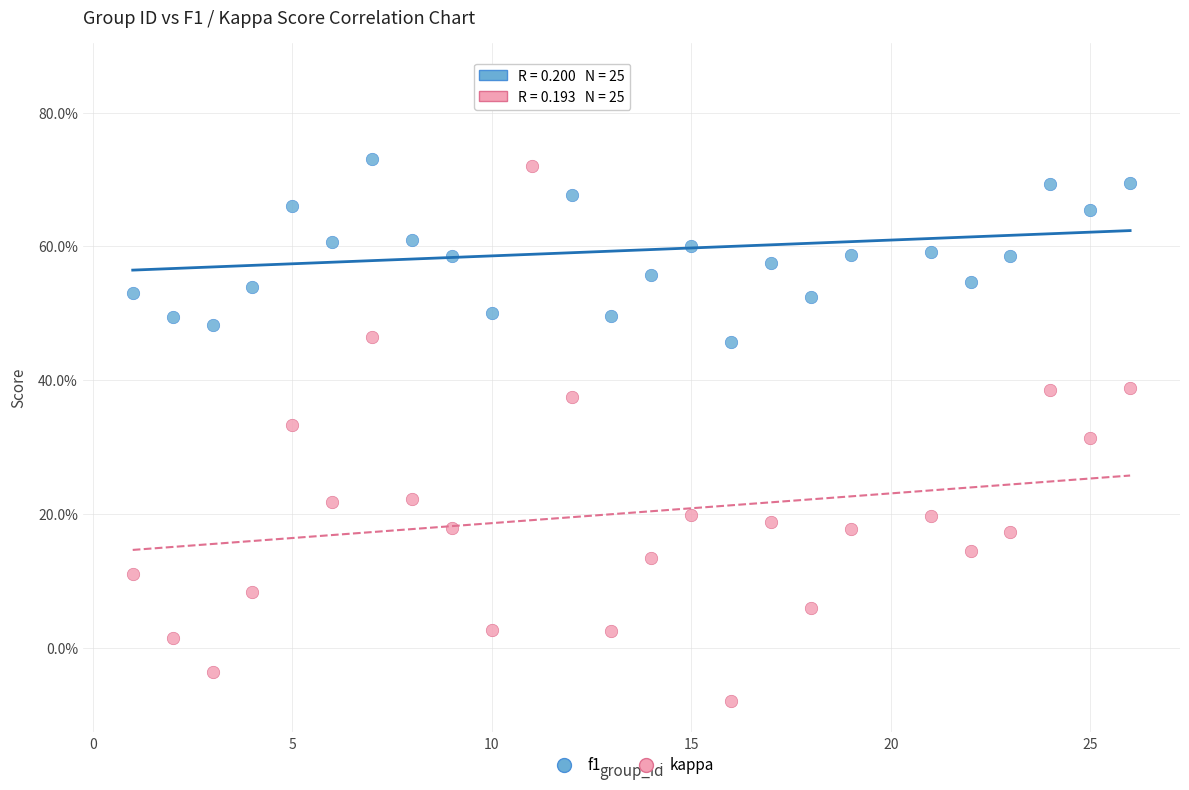

Which series reaches the minimum Y coordinate?

kappa